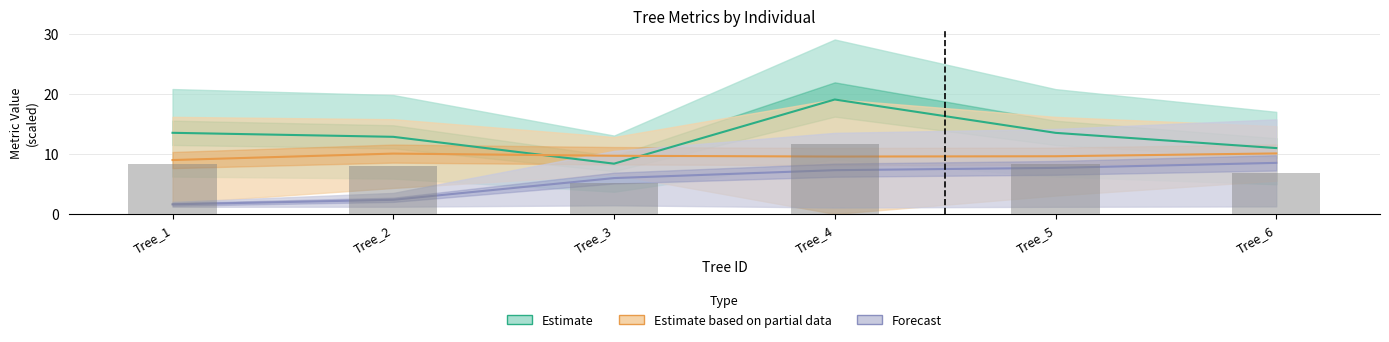

Between Tree_2 and Tree_4, which series saw the biggest shift?

Estimate